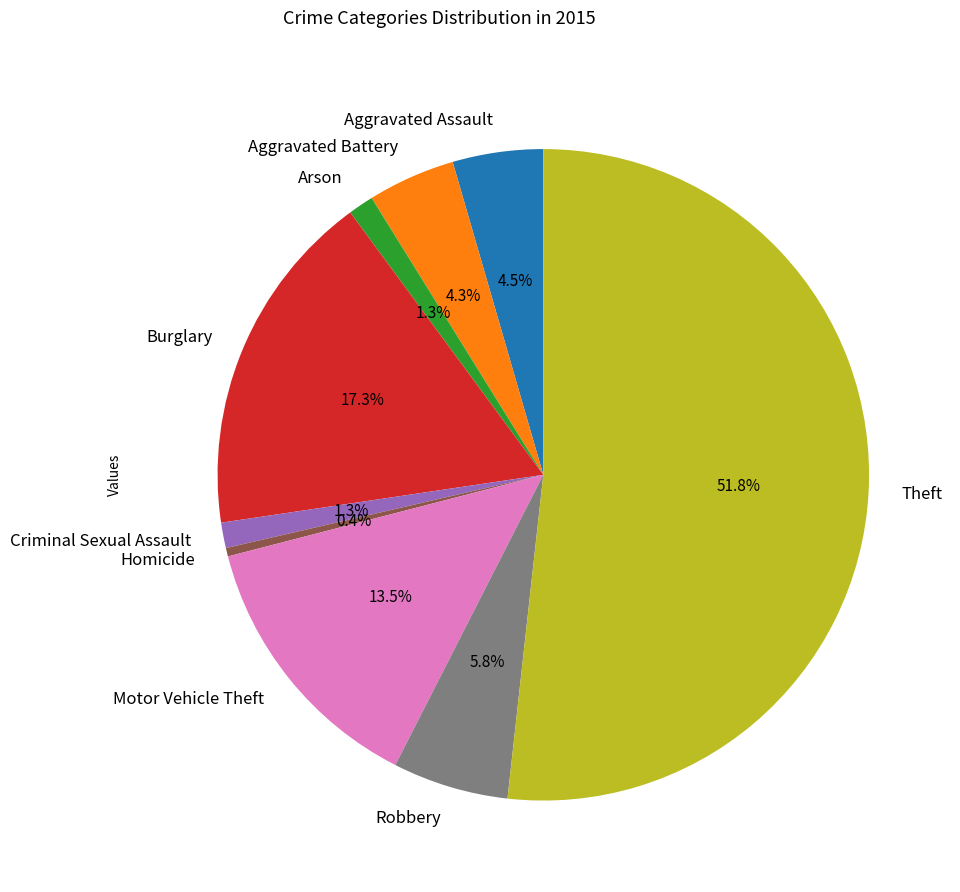

To the nearest percent, what is the difference between the largest and smallest slice percentages?

51%